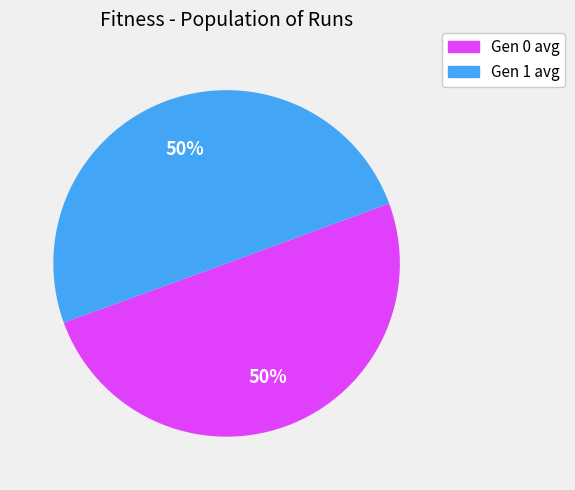

To the nearest percent, what portion does Gen 1 avg represent?

50%